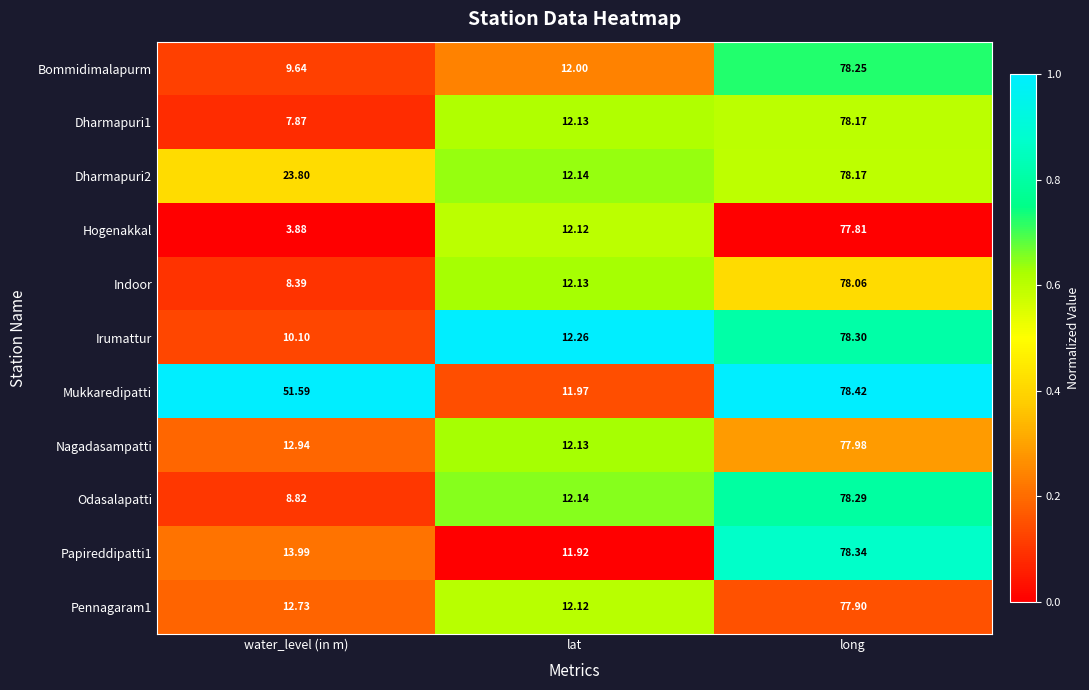

How many values in the Papireddipatti1 series exceed 13?

2